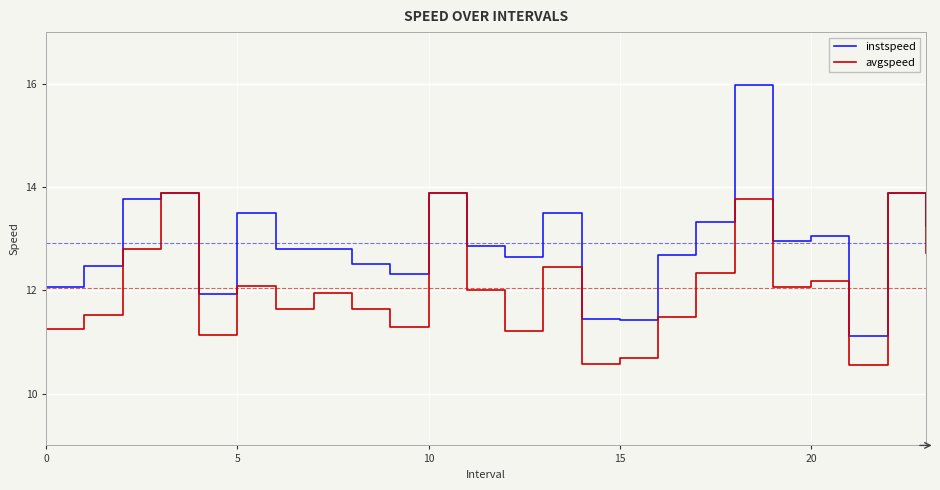

Which series has the widest spread of values?

instspeed